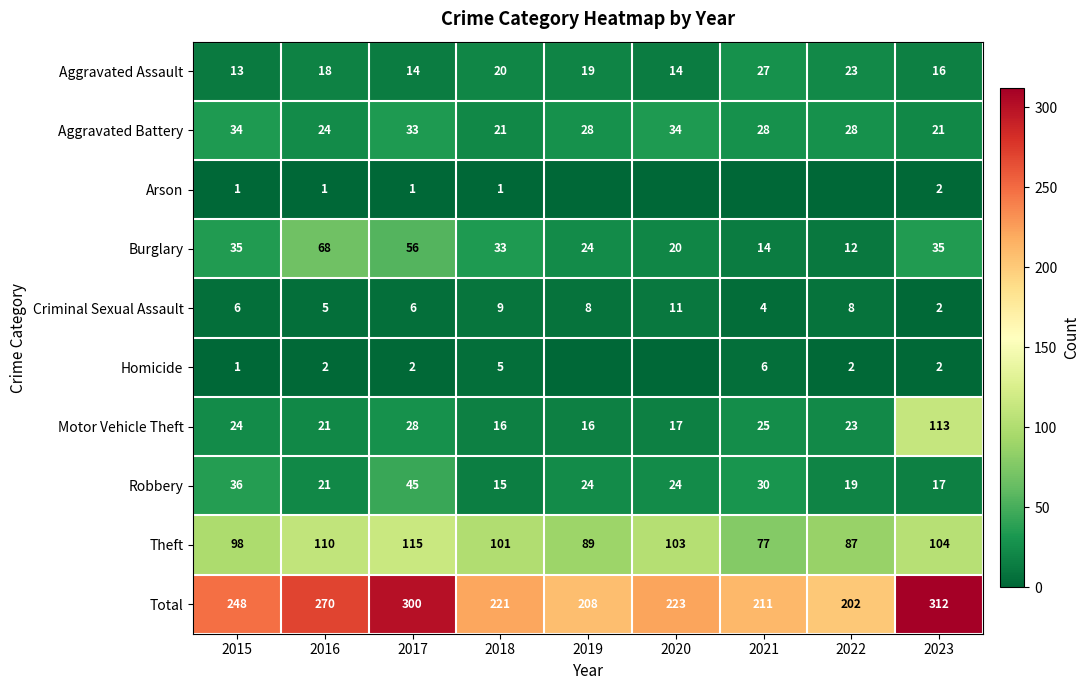

True or false: Aggravated Assault has a value of 27 at 2018.

False